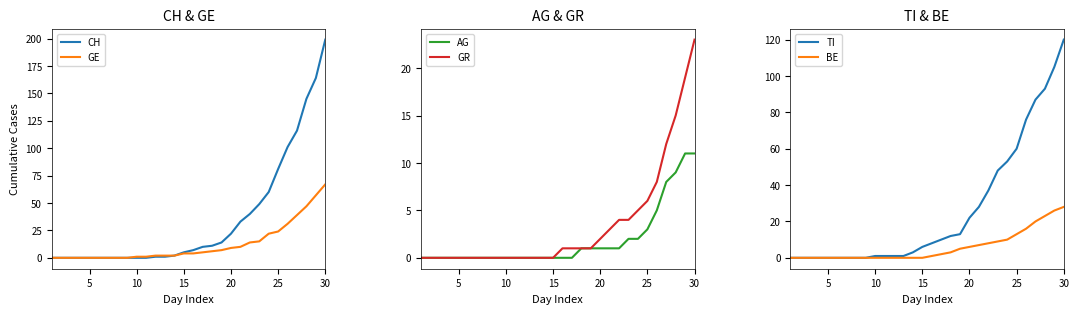

Does the chart have visible grid lines?

No